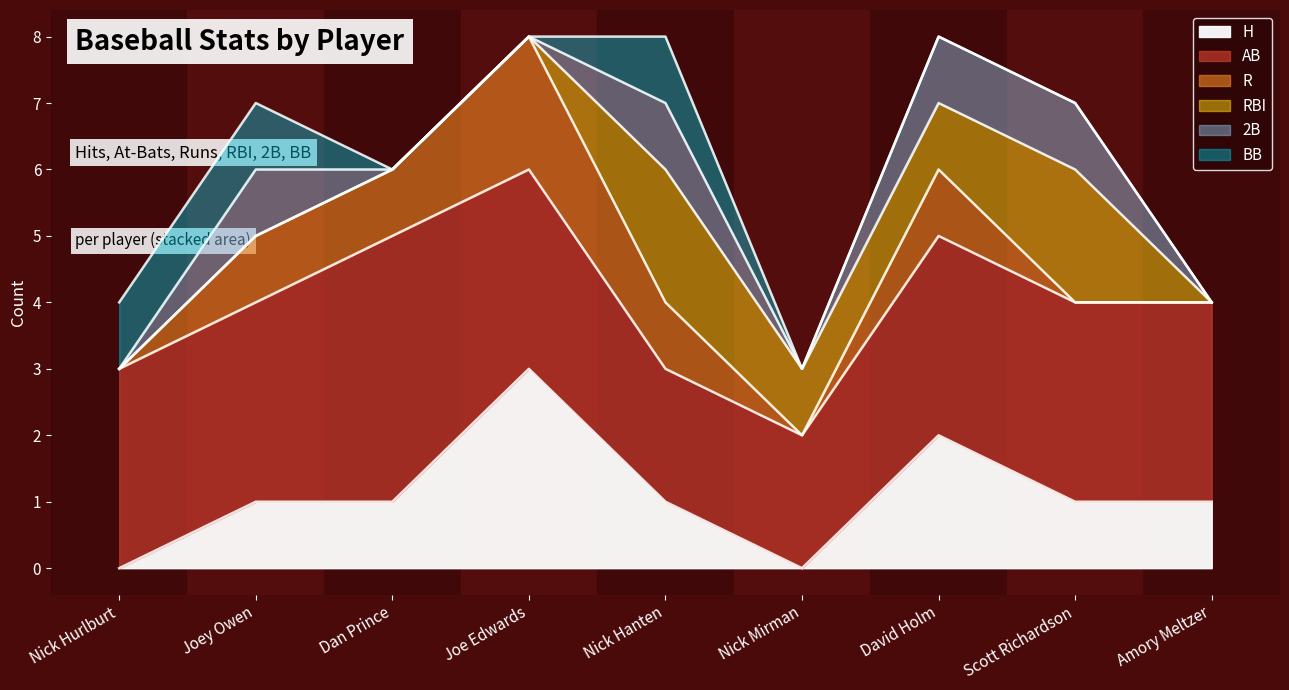

True or false: H and 2B intersect in this chart.

False